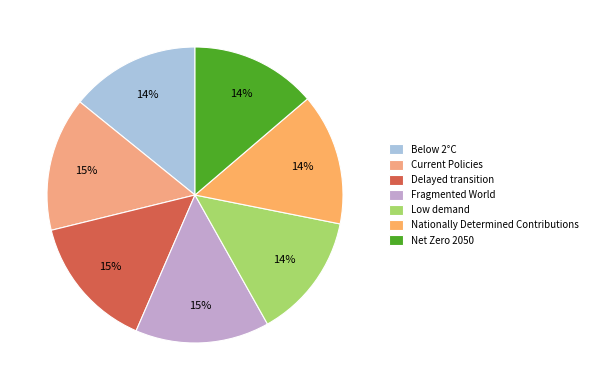

How many segments does this pie chart have?

7